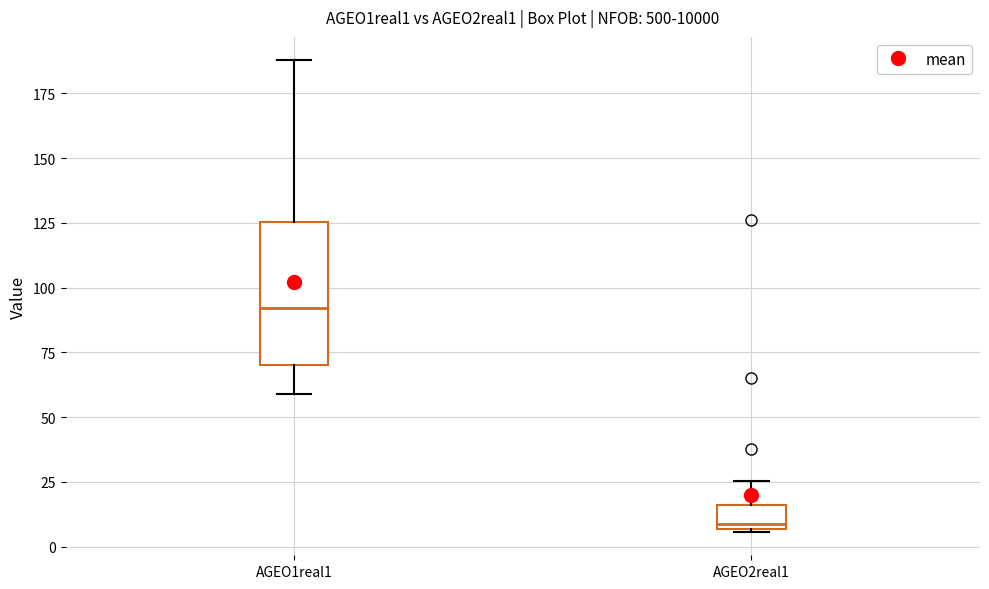

Which box is the tallest, from its lower edge to its upper edge?

AGEO1real1